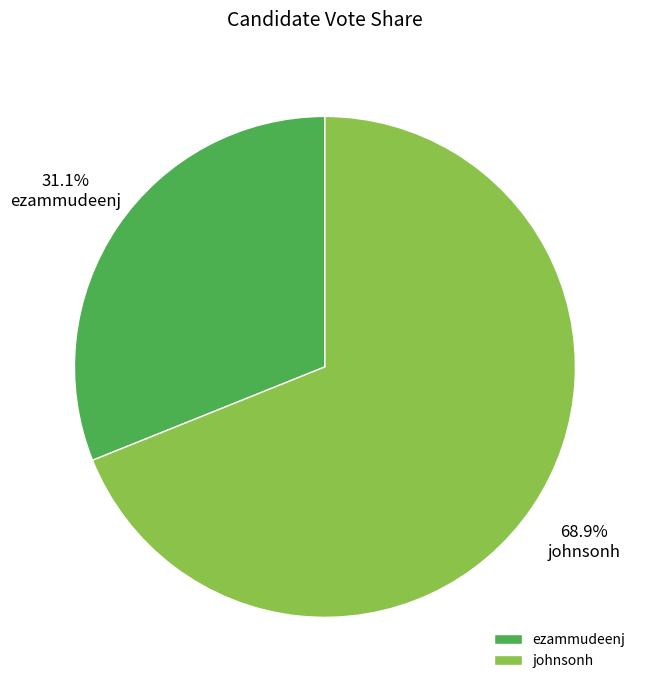

What is the smallest slice in the pie chart?

ezammudeenj